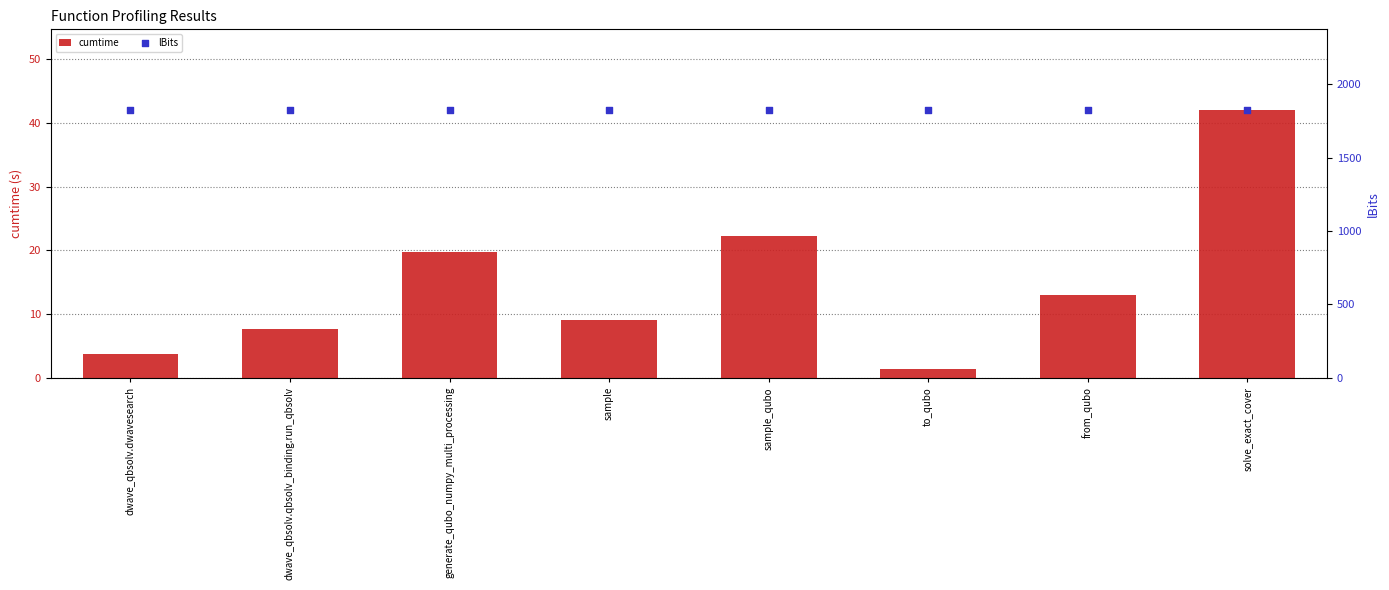

At how many categories does at least one series exceed 212?

8